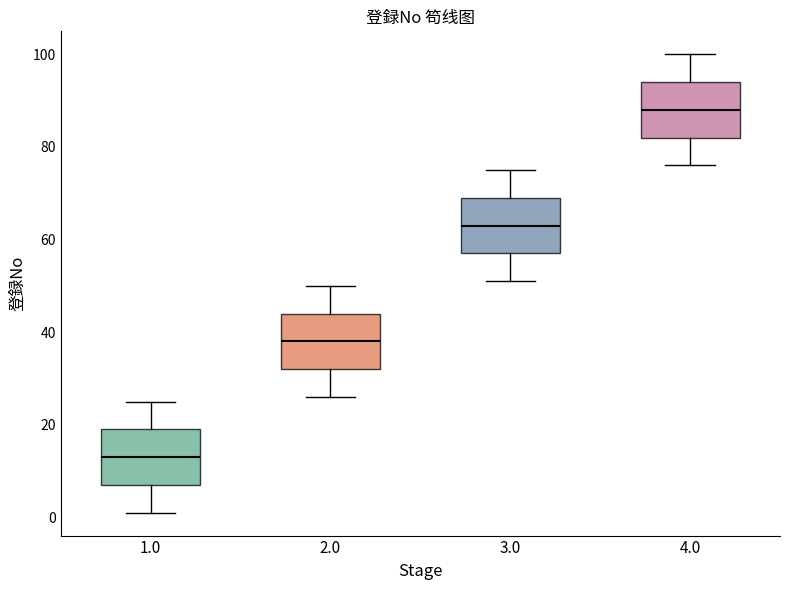

Reading left to right, transcribe this box plot: for each box, give where its median line is, the range the box spans, and where its two whiskers end, as read against the y-axis. The values are not printed on the chart, so give them approximately, as read against the axis.

1.0: median 14, box 8 to 20, whiskers 2 to 26
2.0: median 38, box 32 to 44, whiskers 26 to 50
3.0: median 64, box 58 to 70, whiskers 52 to 76
4.0: median 88, box 82 to 94, whiskers 76 to 100